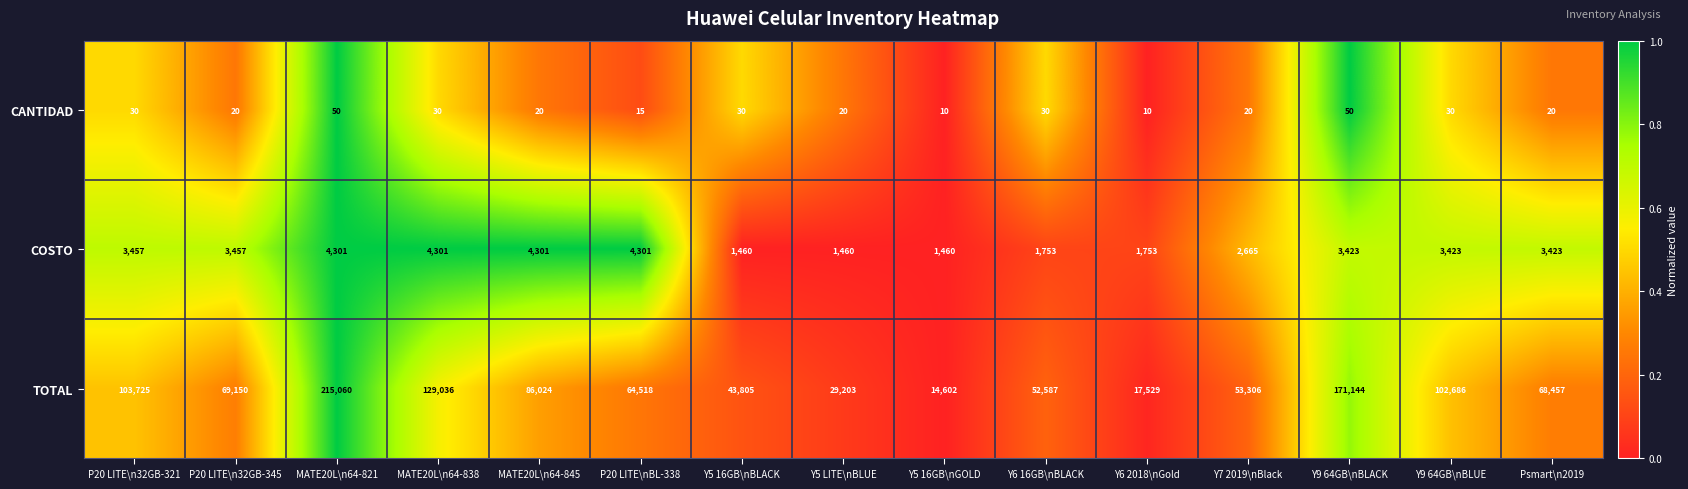

Between P20 LITE\n32GB-345 and MATE20L\n64-838, which series saw the biggest shift?

TOTAL